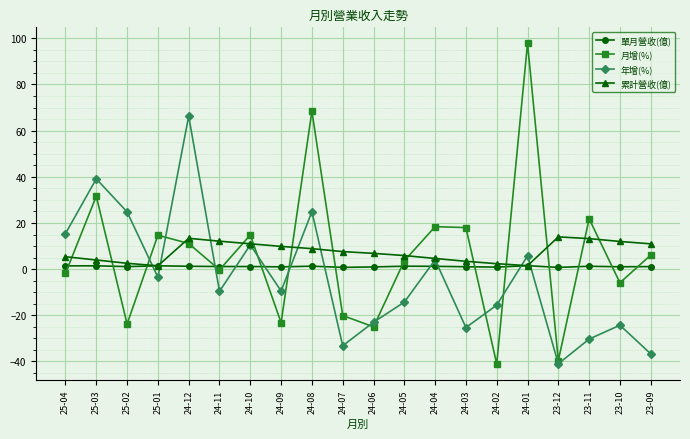

Read the 年增(%) value at 24-09.

-9.5